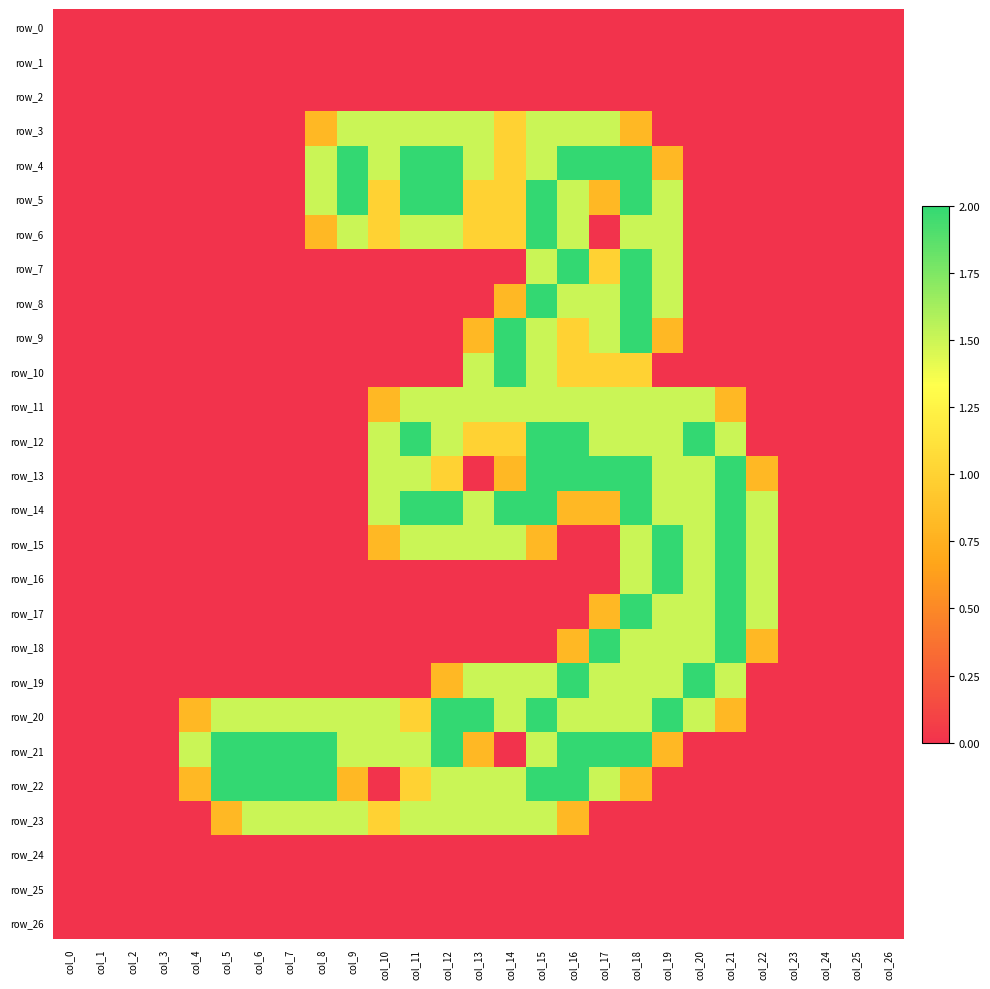

What is the greatest value displayed?

2.0